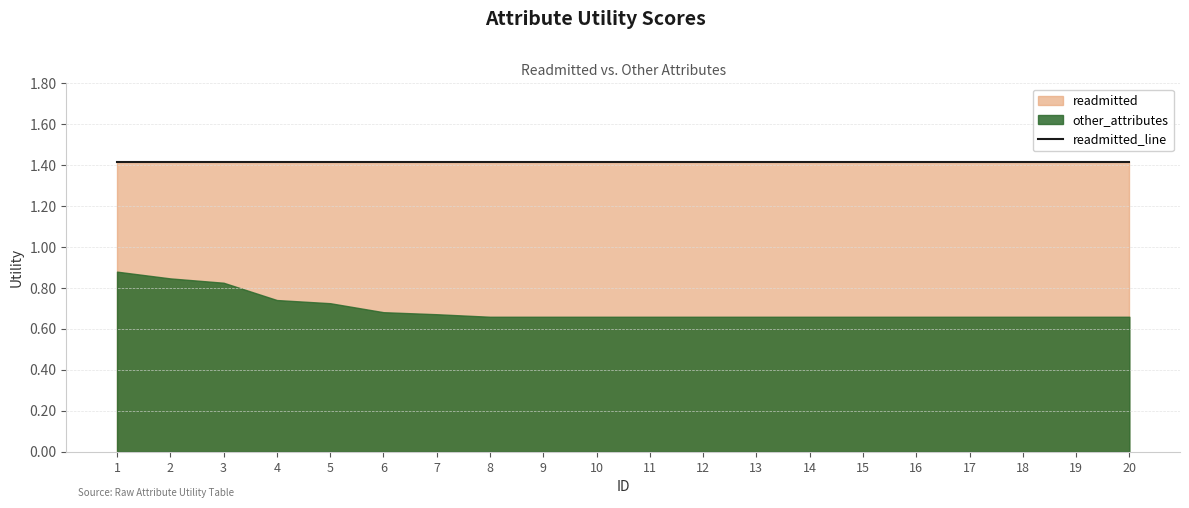

Rank the series at 19 from highest to lowest value.

readmitted, other_attributes